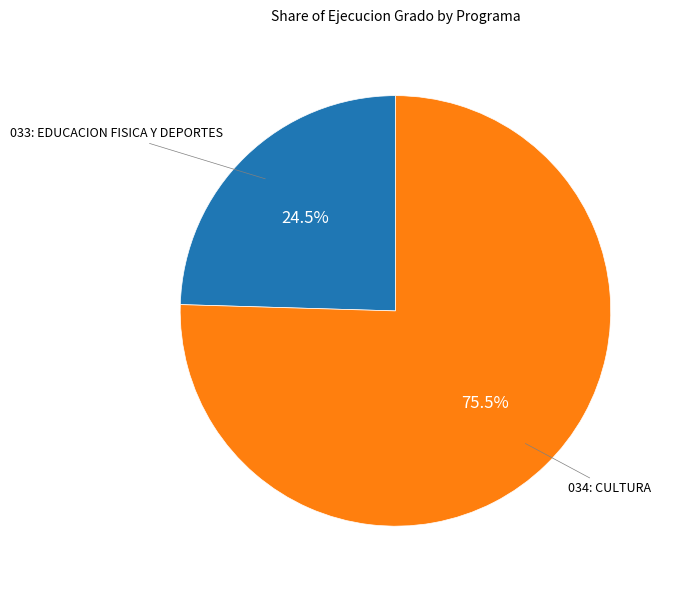

What percentage is NOT represented by 033: EDUCACION FISICA Y DEPORTES?

75.5%